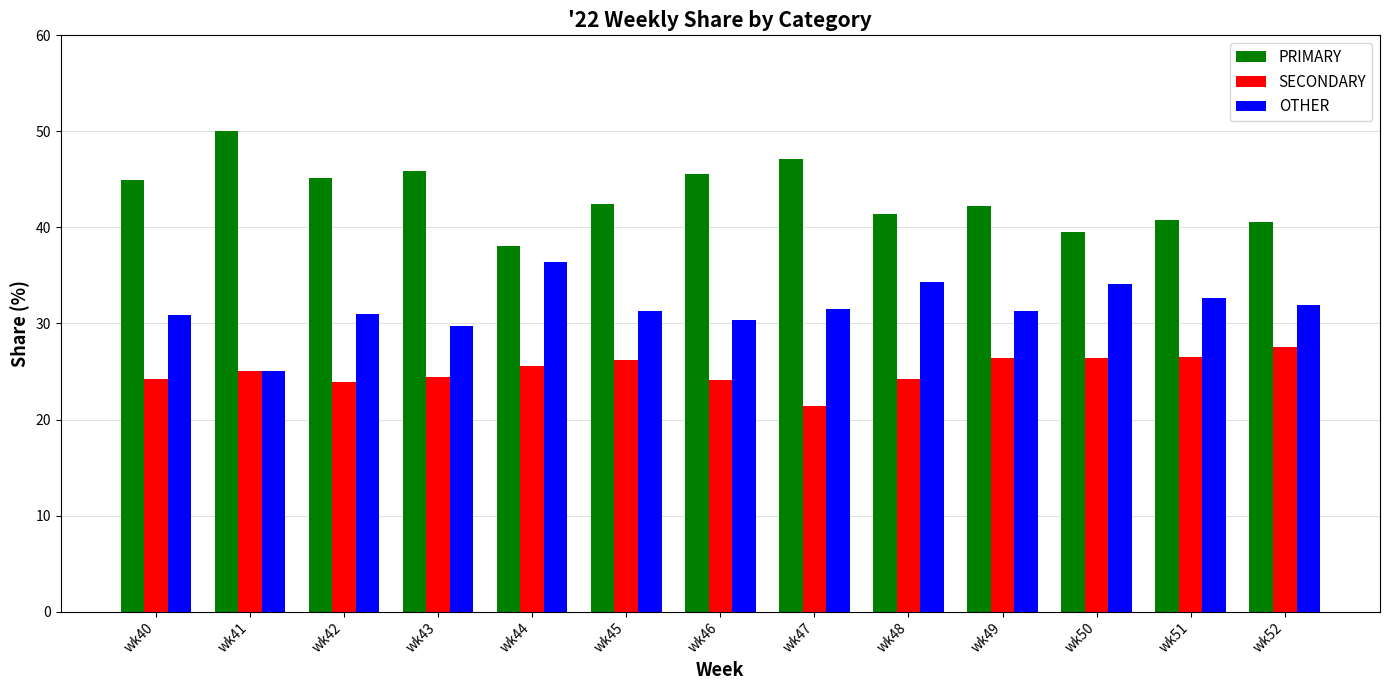

What is the sum of all OTHER values?

410.6